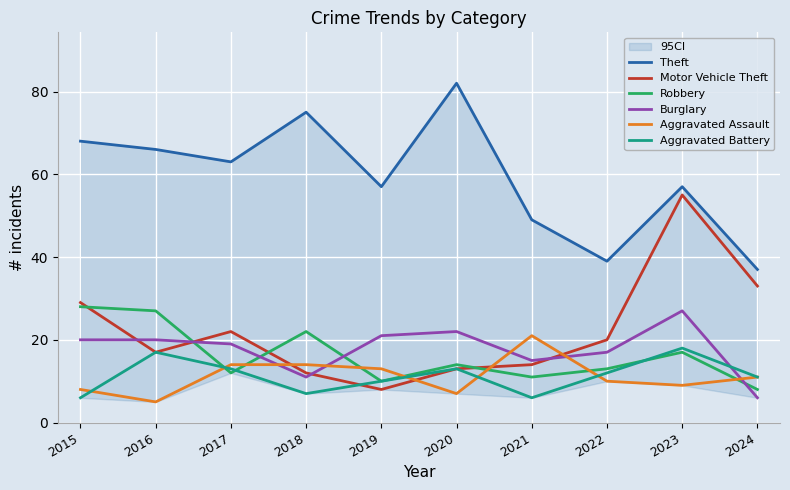

How many values in the Theft series are below 63?

5